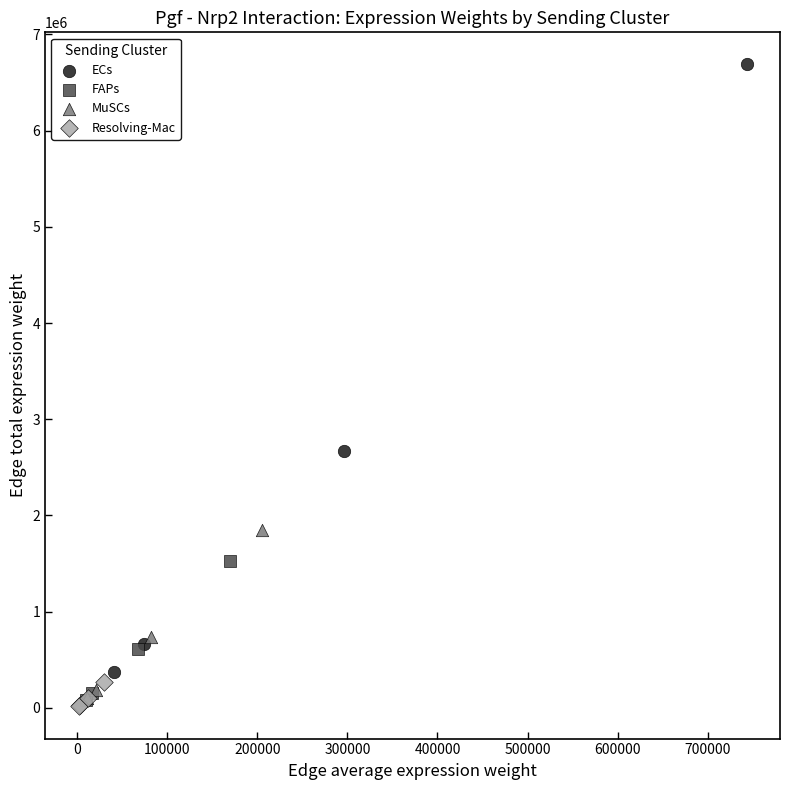

What are all the series names shown in the legend?

ECs, FAPs, MuSCs, Resolving-Mac